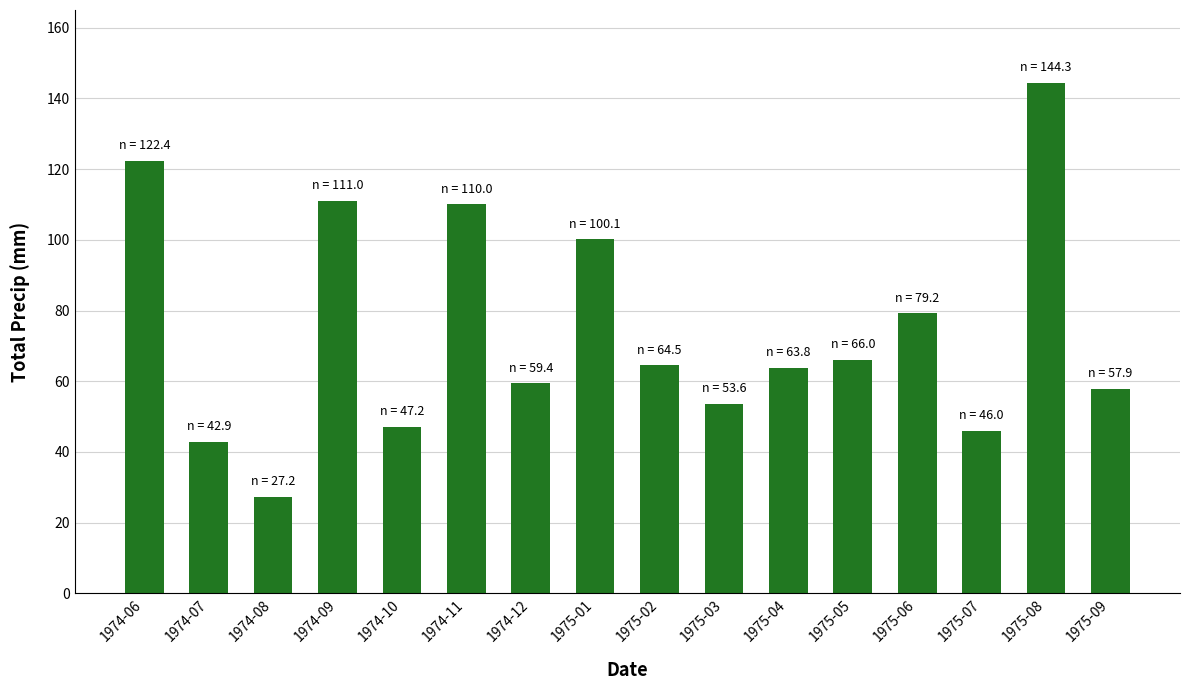

The chart shows a value of 35.1 at 1974-12. True or false?

False